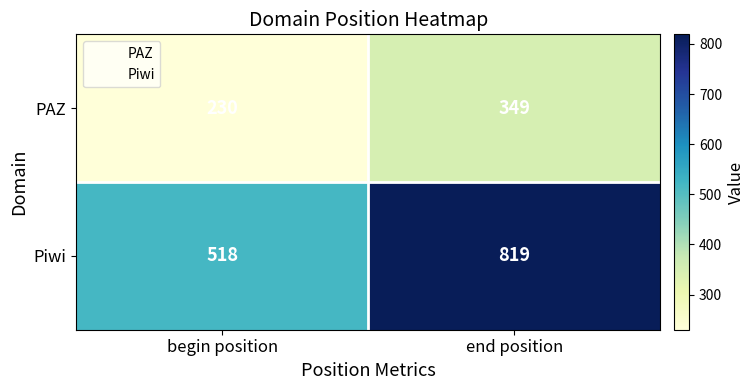

Which series has the largest range (max minus min)?

Piwi